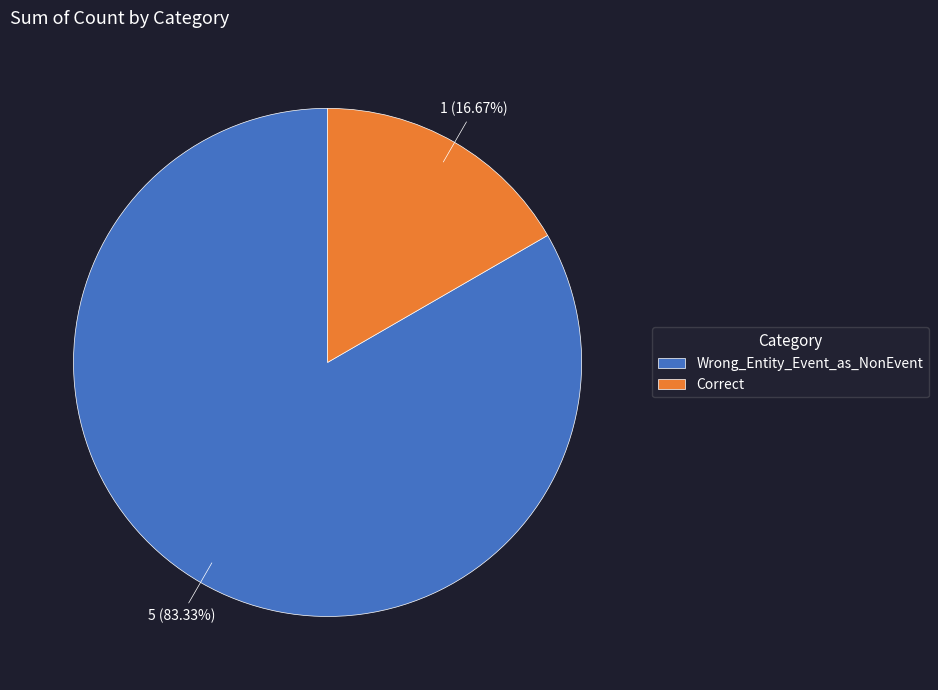

What is the majority slice?

Wrong_Entity_Event_as_NonEvent